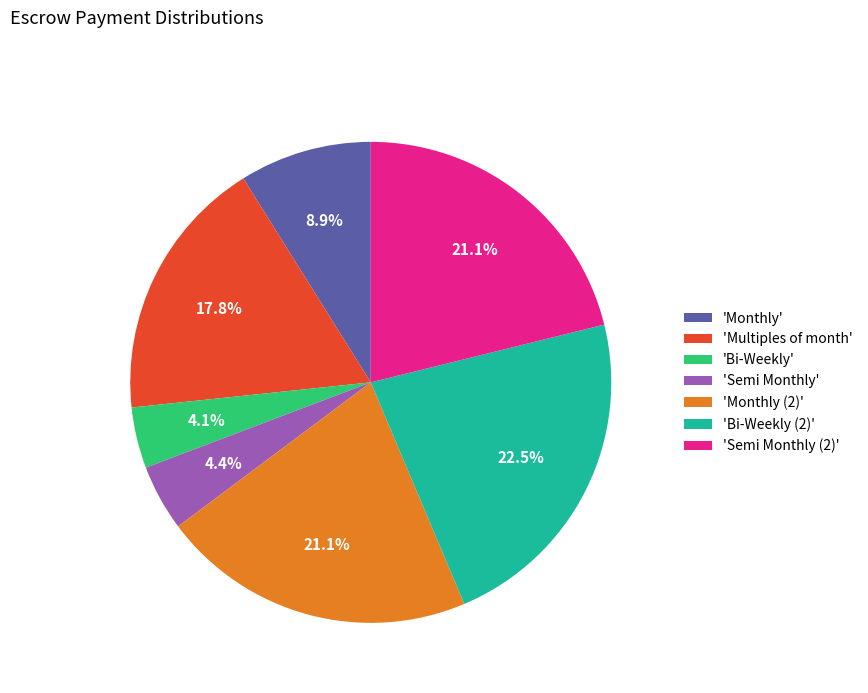

What percentage is NOT represented by 'Bi-Weekly'?

95.9%